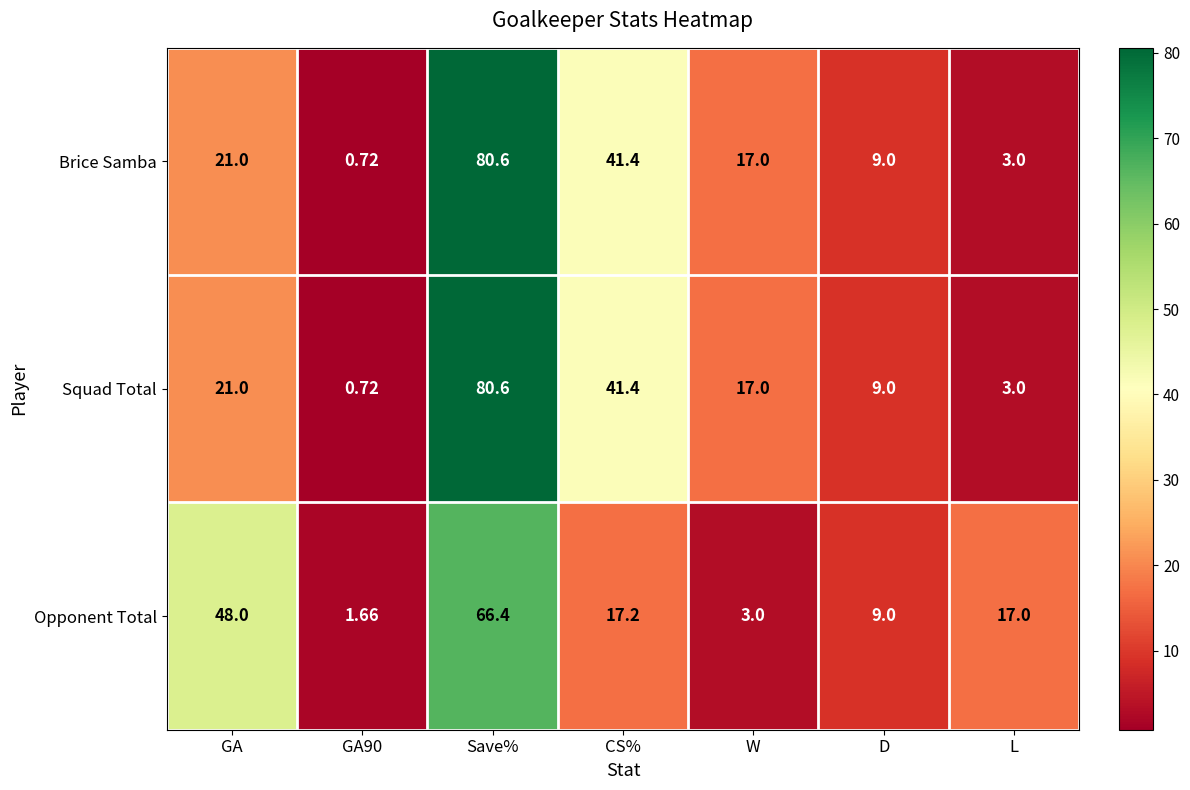

Is the value of Opponent Total at W greater than the value of Squad Total at CS%?

No